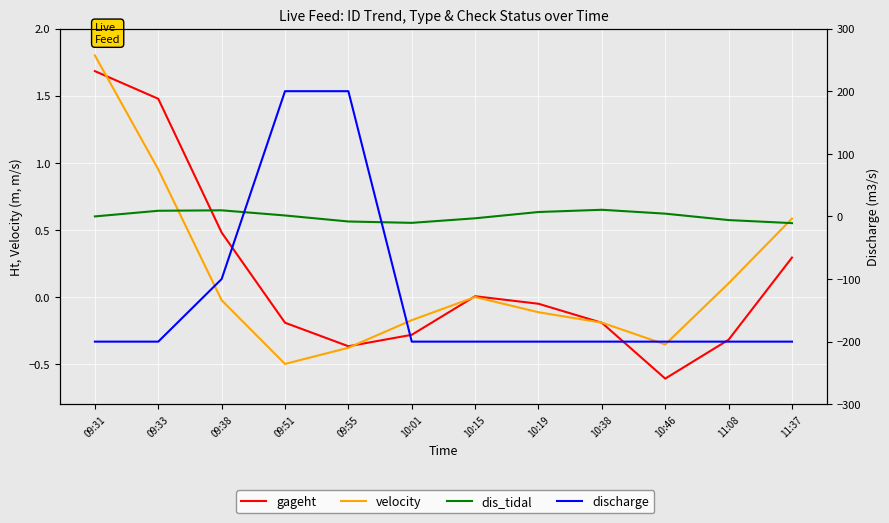

Where do velocity and discharge first cross each other?

09:38 and 09:51